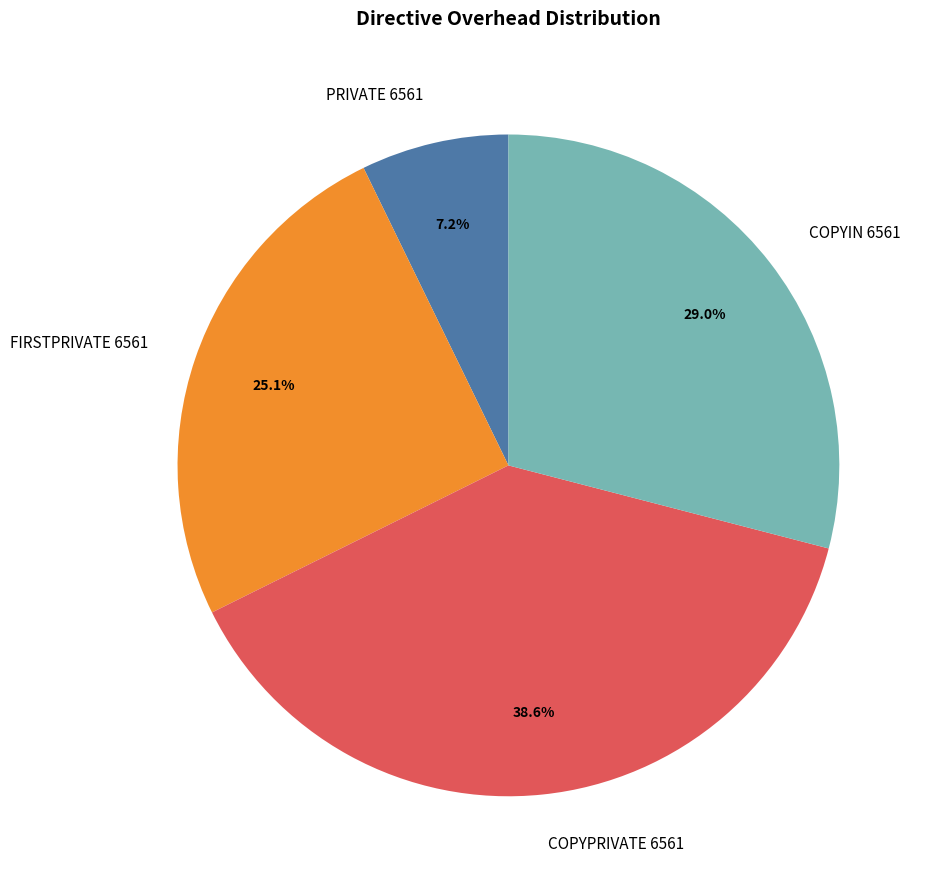

What is the ratio of the value at COPYPRIVATE 6561 to the value at PRIVATE 6561?

5.4